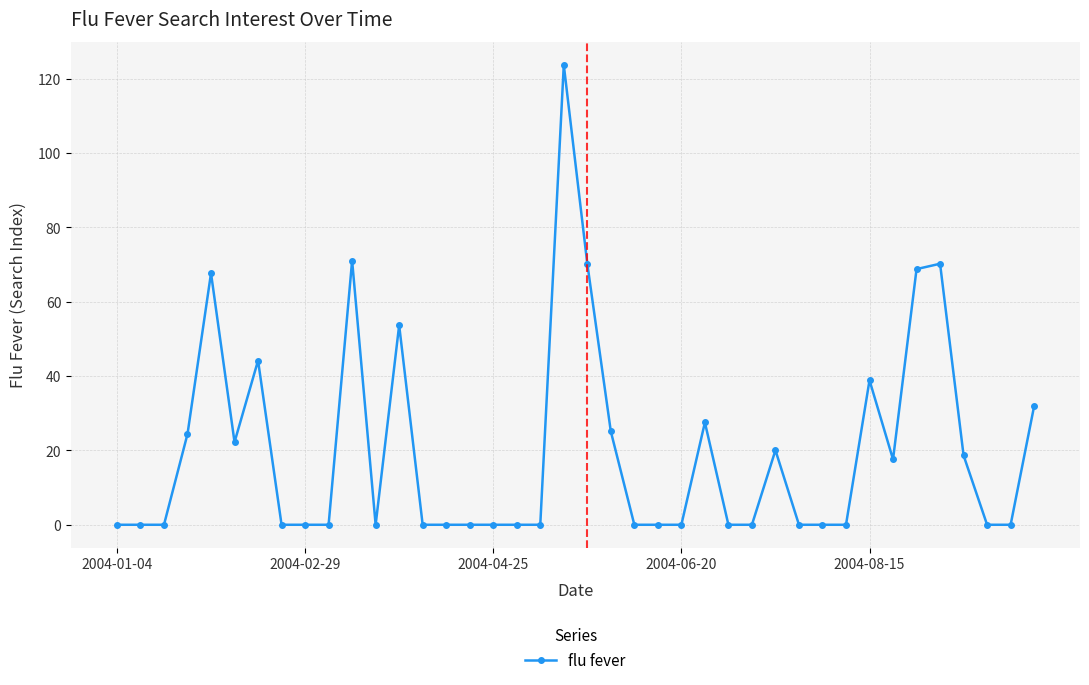

What is the maximum value shown in the chart?

123.7